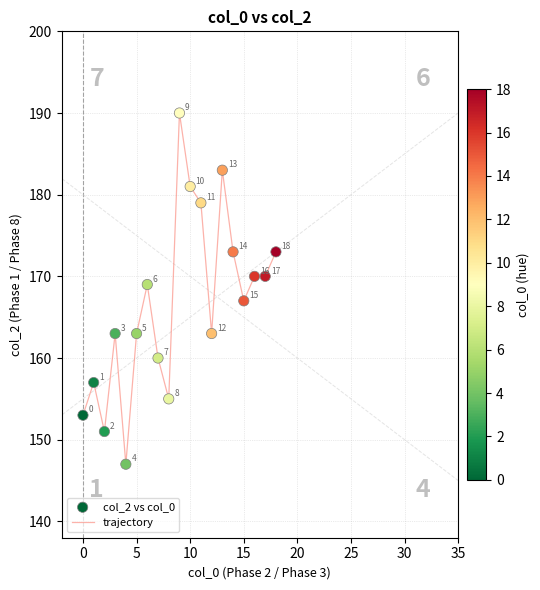

What is the maximum value shown in the chart?

190